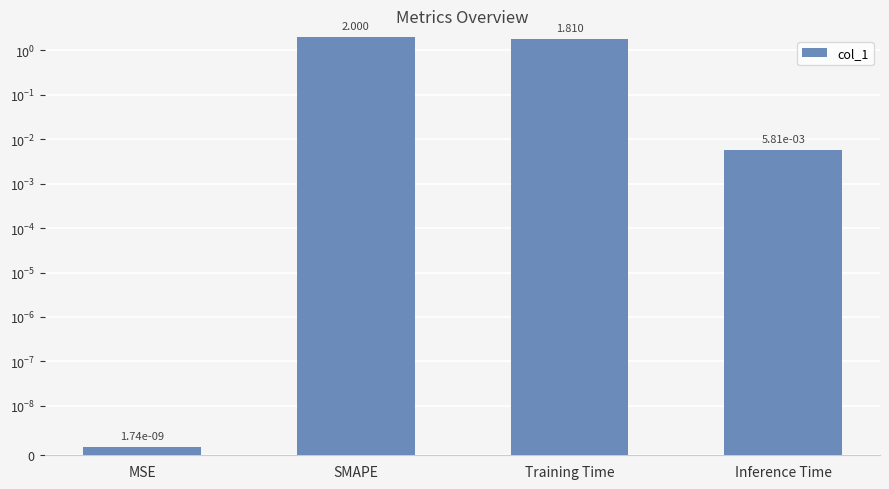

At which category does the chart reach its peak across all series?

SMAPE